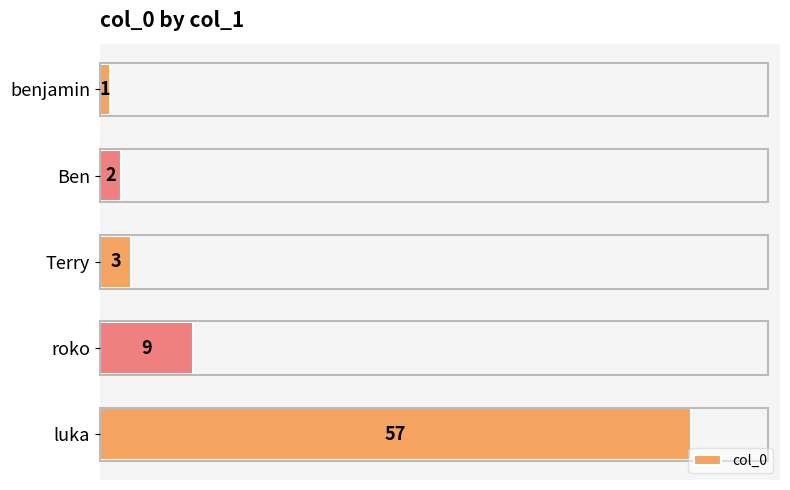

True or false: the data shows 2 at Ben.

True